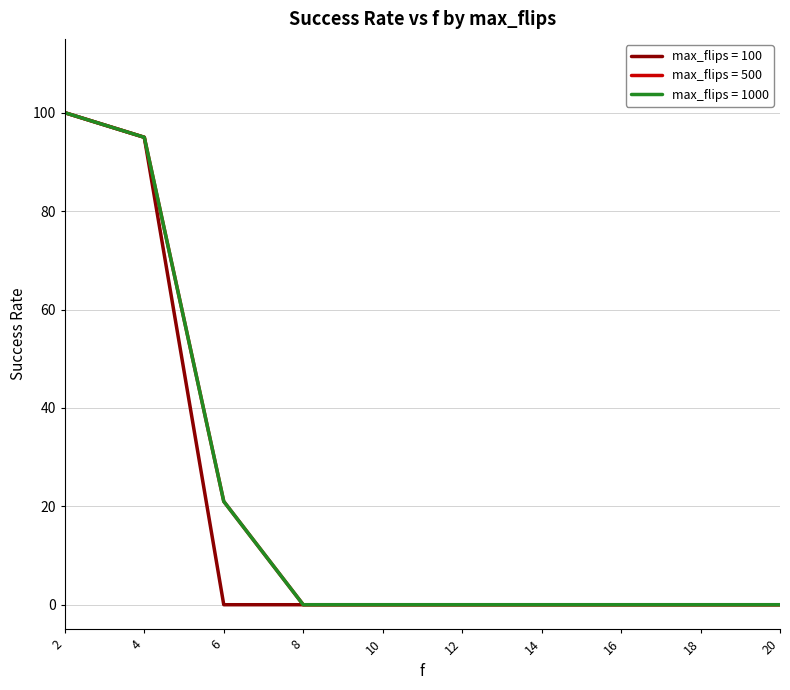

Does the chart display data point markers on the line(s)?

No